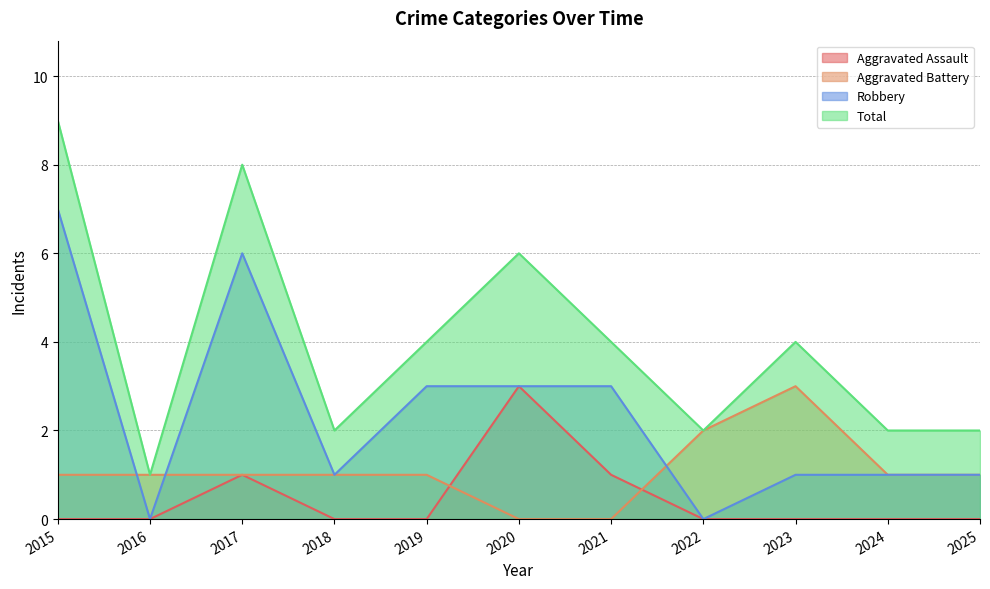

Is it true that Aggravated Battery equals 5 at 2023?

False